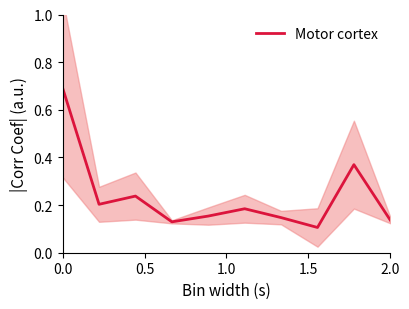

What is the average value?

0.2